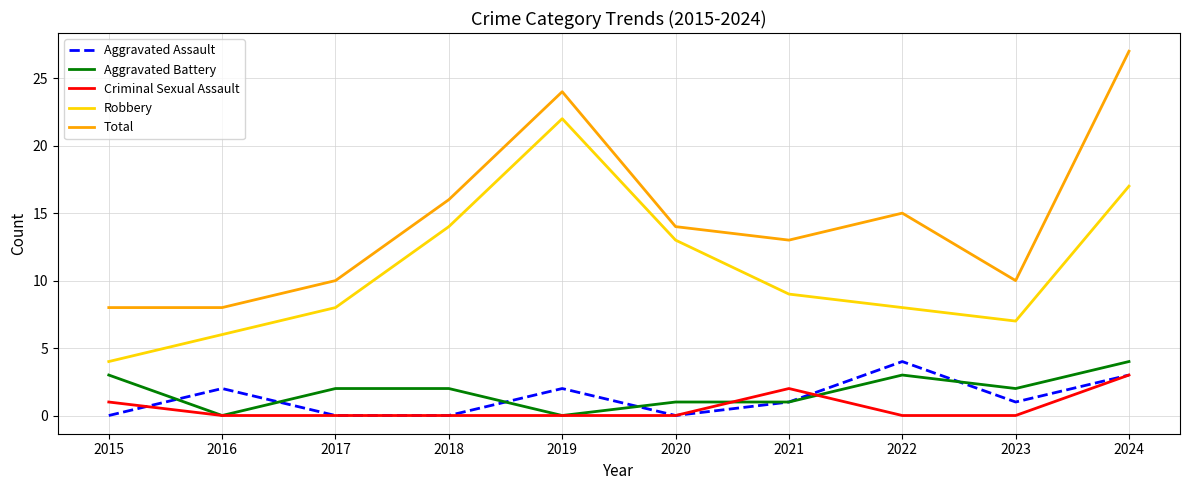

What is the difference between the maximum and minimum values in the Criminal Sexual Assault series?

3